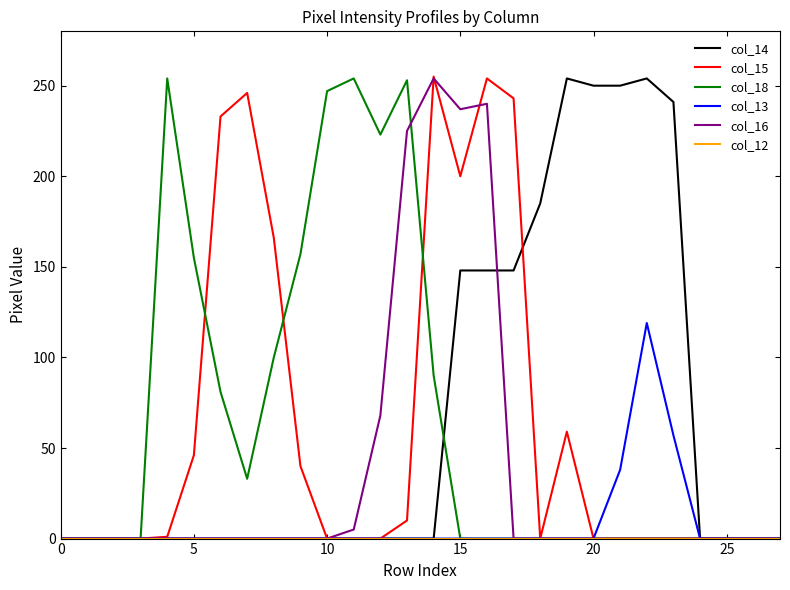

What is the greatest value displayed?

255